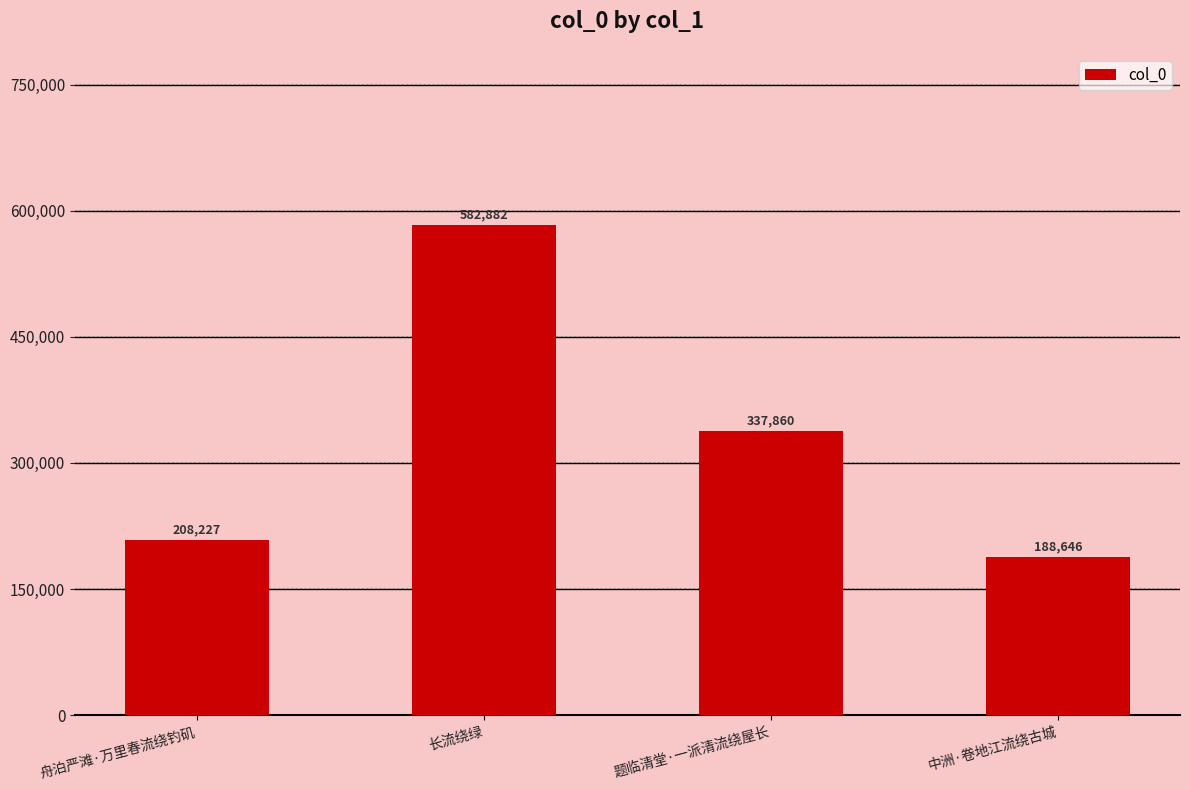

Which category has the highest value across all series?

长流绕绿